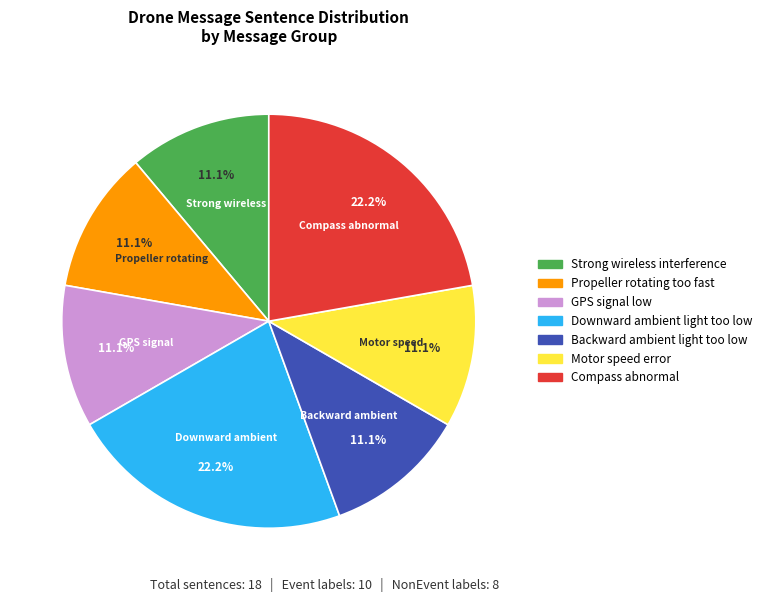

Does Motor speed error account for over 50% of the chart?

No